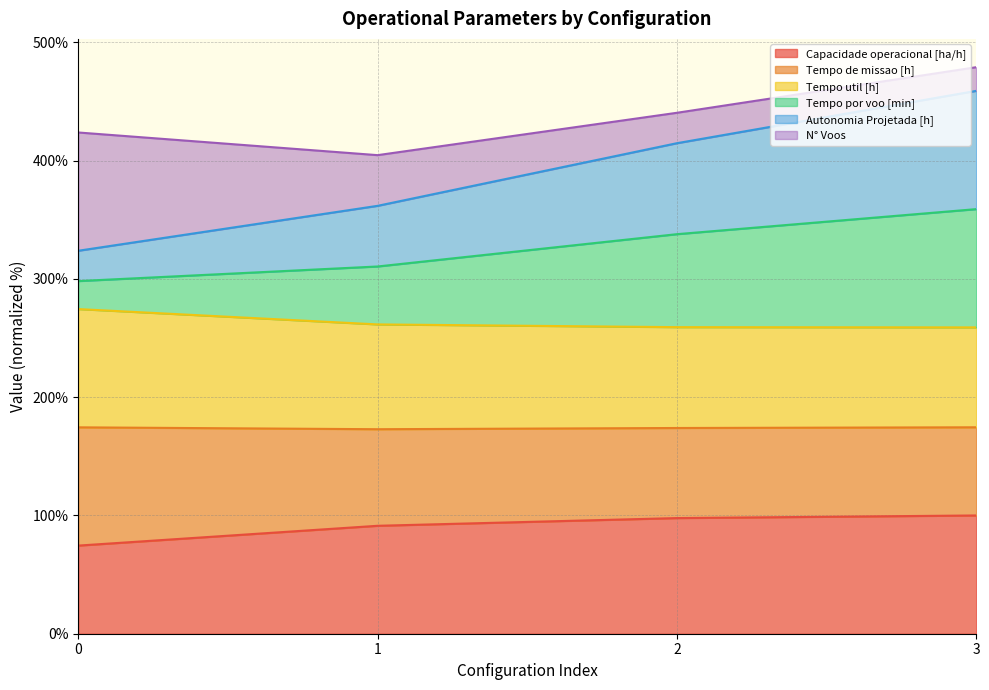

What is the minimum value for Capacidade operacional [ha/h]?

74.5